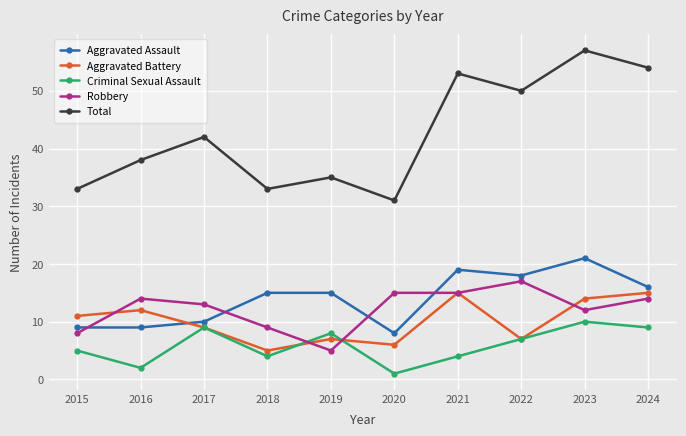

Is it true that Aggravated Assault equals 10 at 2021?

False